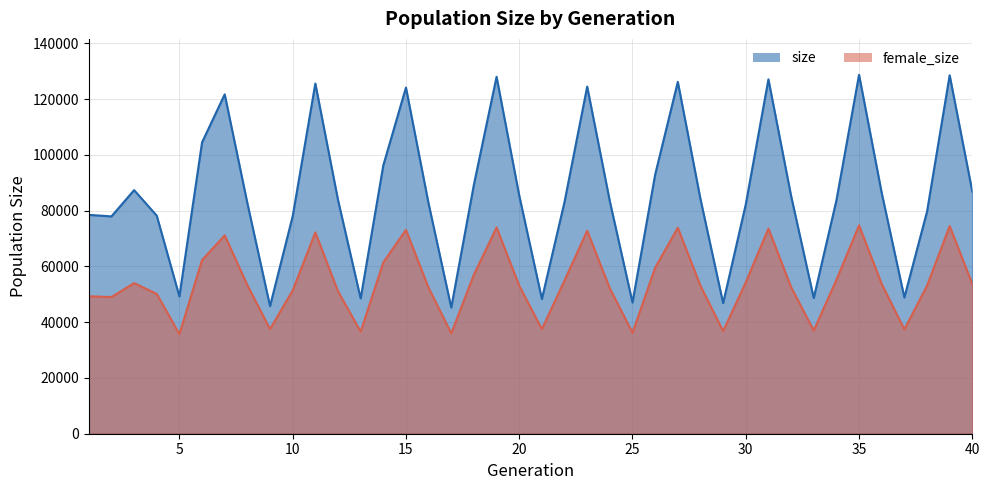

Rank the series at 19 from lowest to highest value.

female_size, size